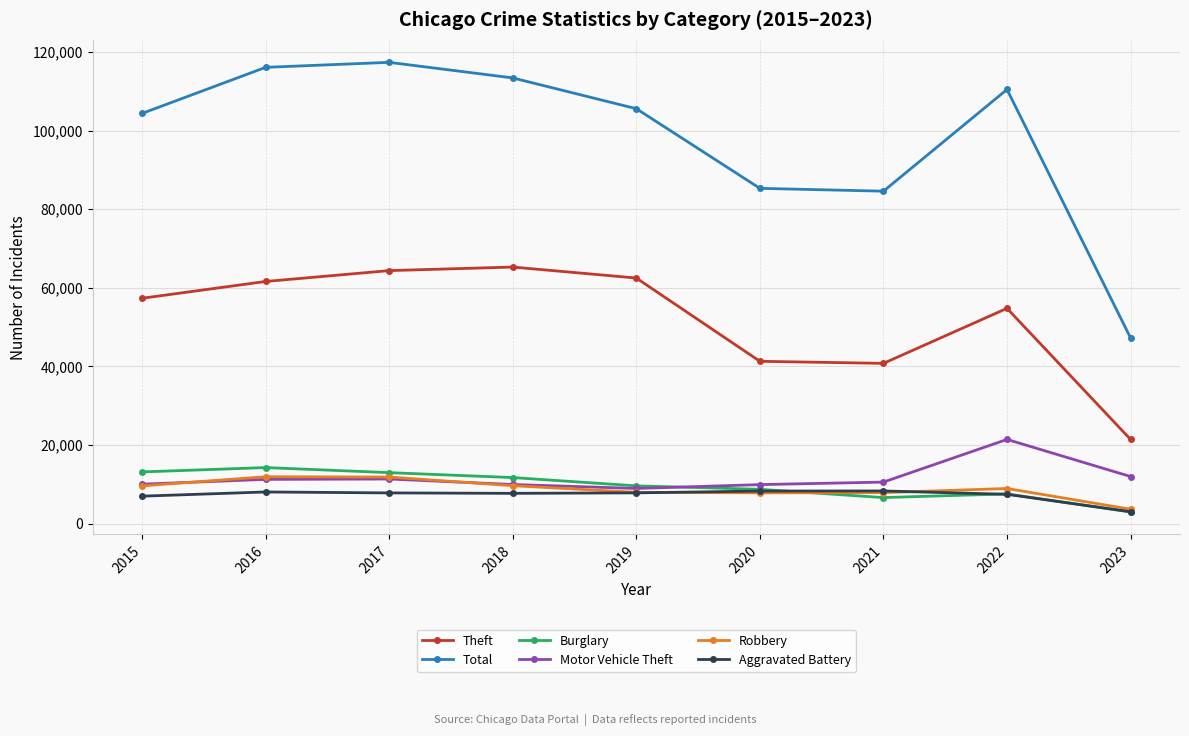

The value of Theft at 2023 is 21441. True or false?

True